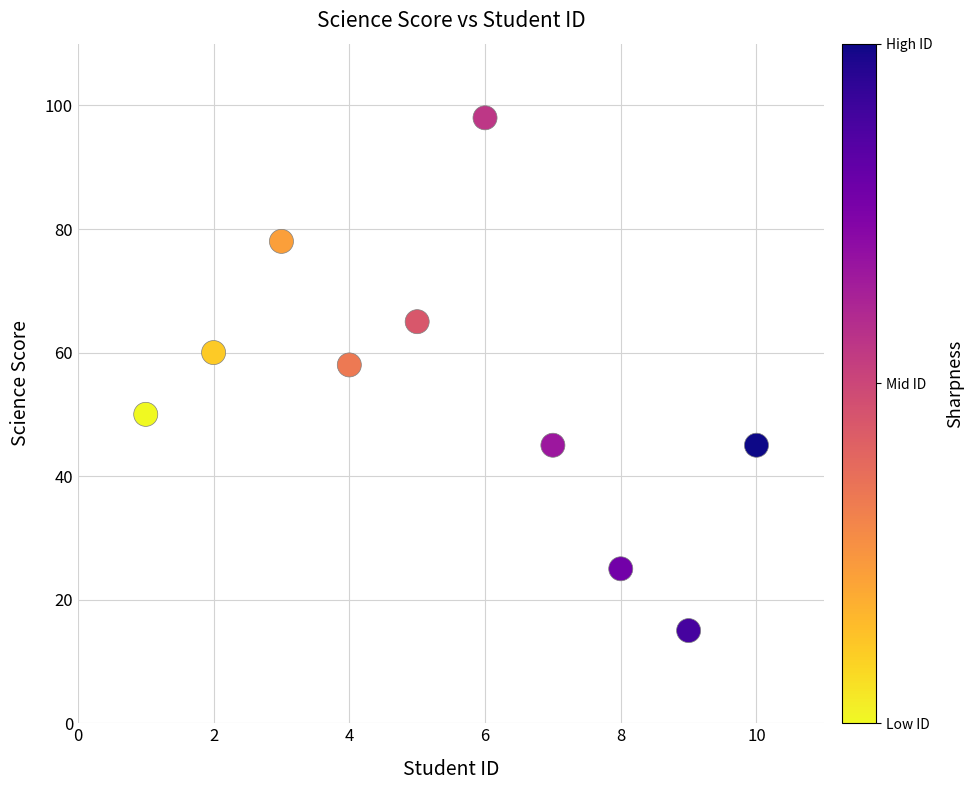

What Y value in the scatter plot is closest to 56?

58